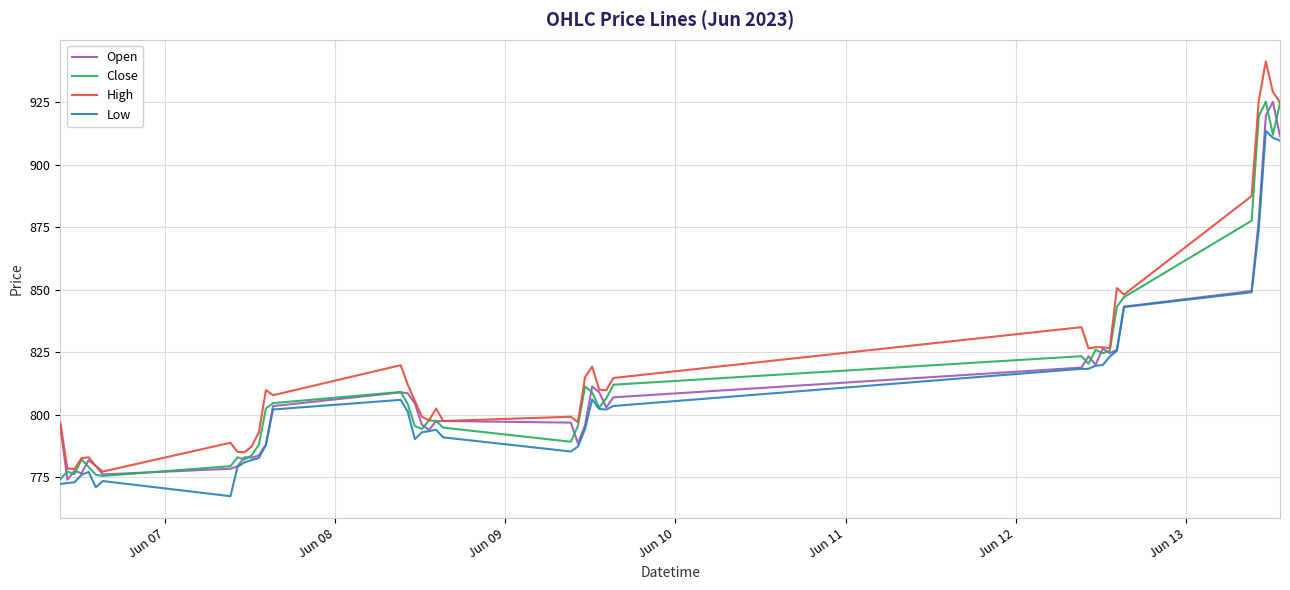

Which series has the largest range (max minus min)?

High